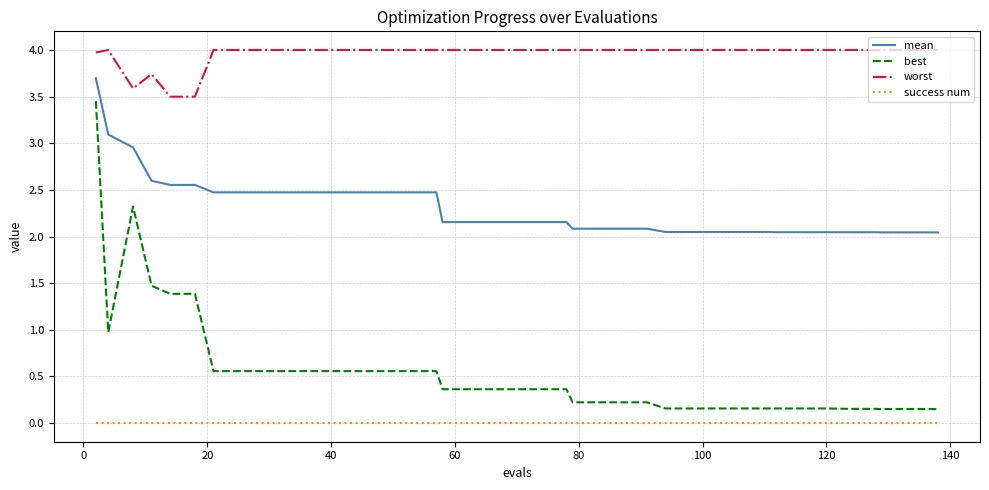

What is the maximum value shown in the chart?

4.0